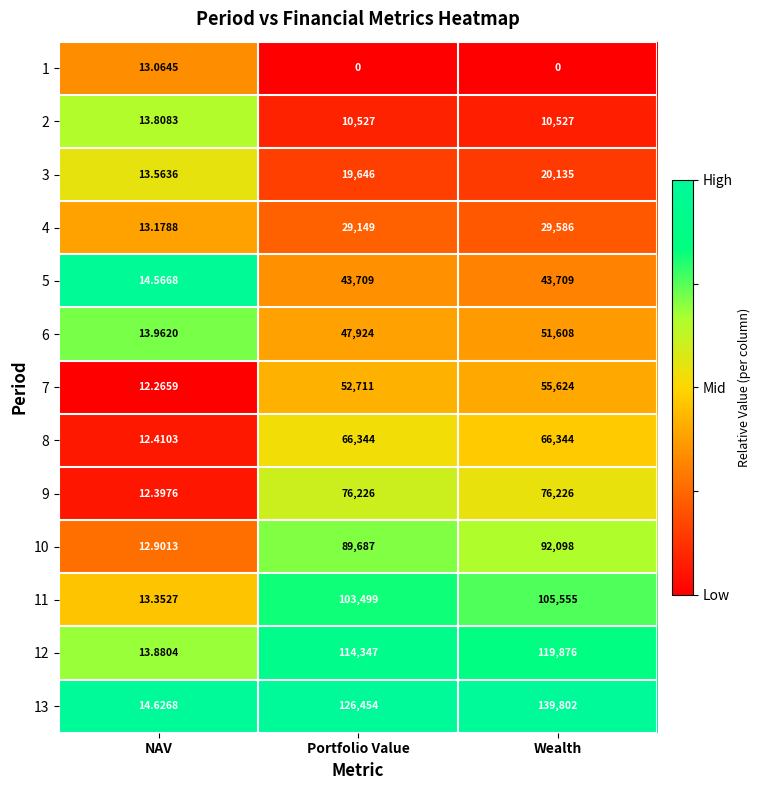

At which category is the sum across all series the highest?

Wealth